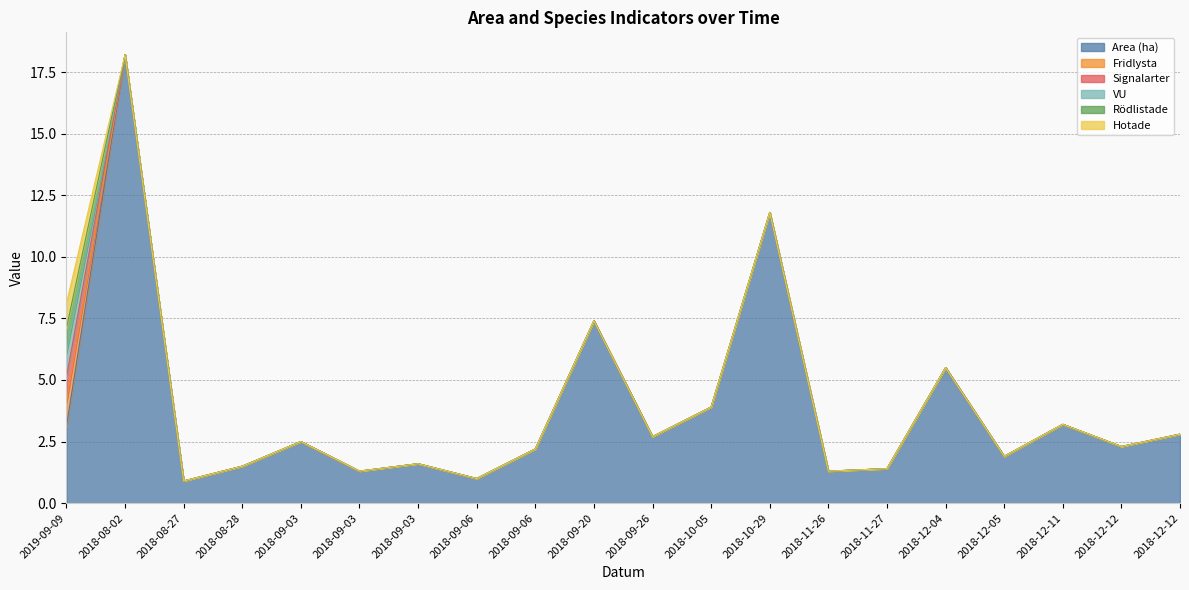

What is the label of the 3rd point from the left?

2018-08-27